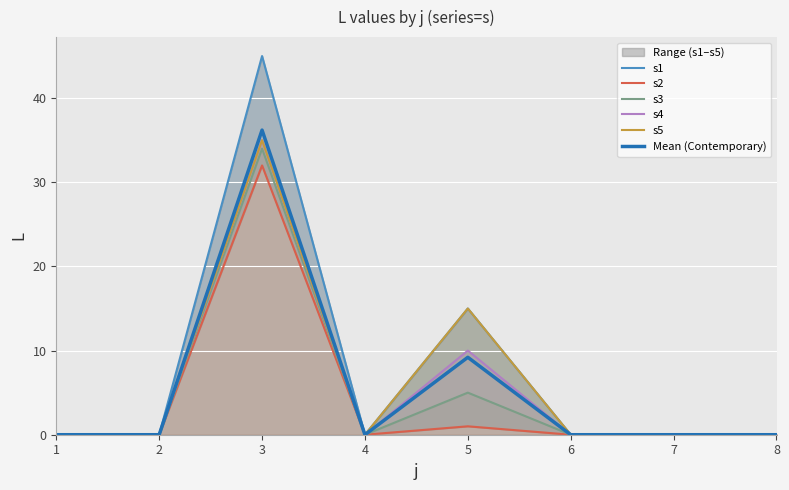

The s2 series shows -21.3 at 4. True or false?

False